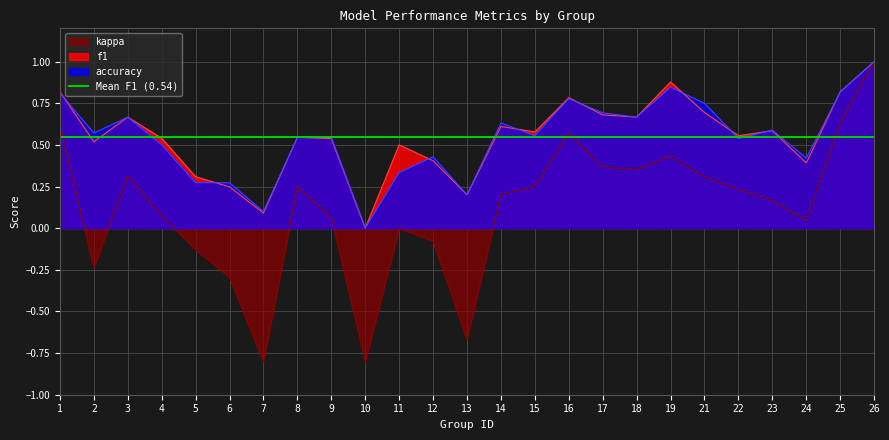

How many lines are shown in the chart?

3